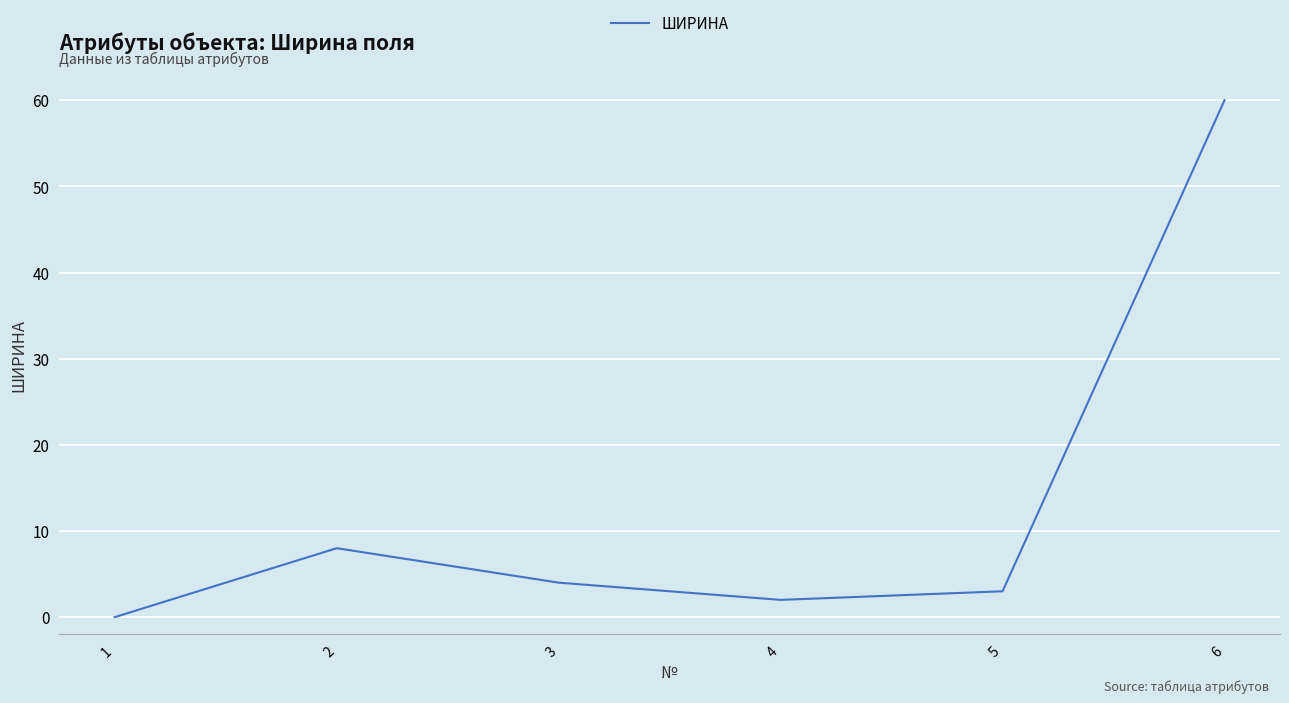

How many distinct data groups are displayed?

1